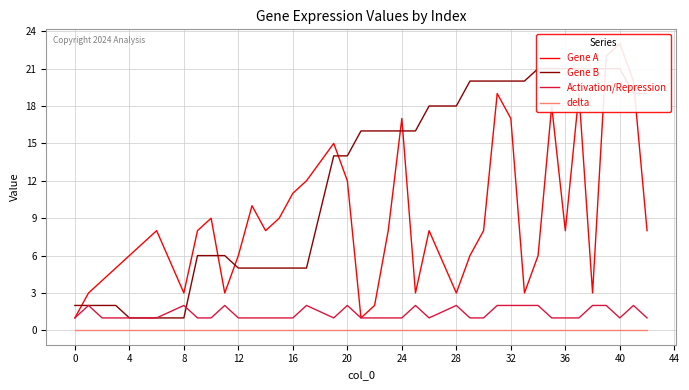

True or false: delta and Activation/Repression intersect in this chart.

False